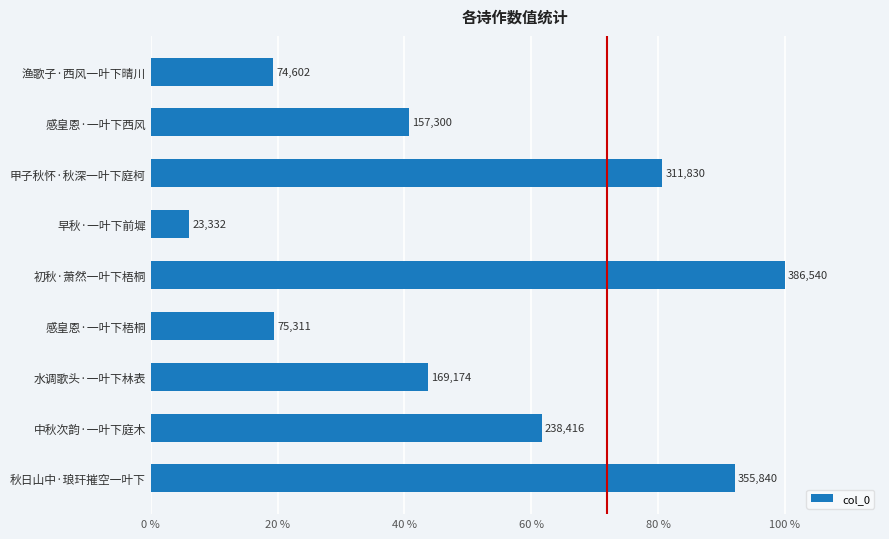

What is the difference between the second highest and minimum values?

332508